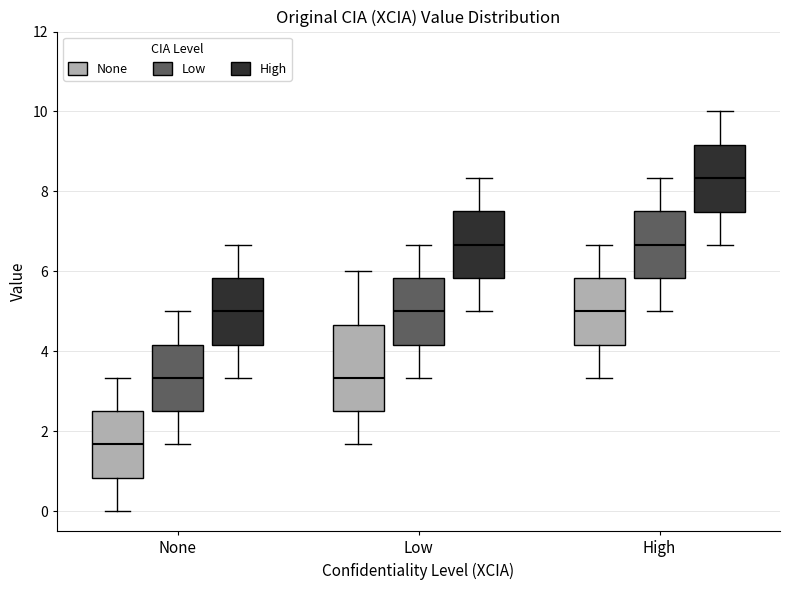

Which box's median line is the highest?

High (High)